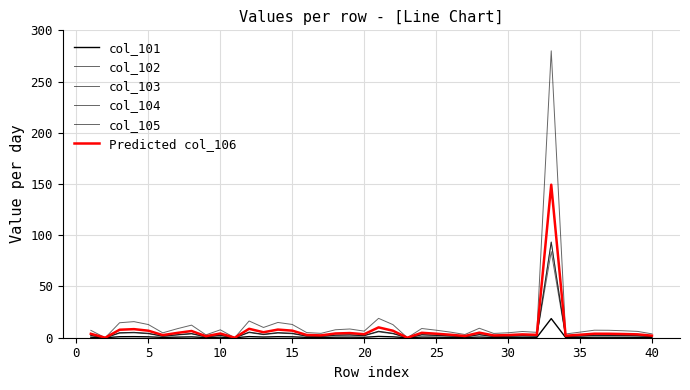

Reading left to right, what are all the values shown in this chart?

col_101: 0.5	0.0	1.0	1.0	0.9	0.3	0.6	0.8	0.2	0.5	0.0	1.1	0.7	1.0	0.9	0.3	0.3	0.5	0.6	0.4	1.3	0.9	0.0	0.6	0.5	0.4	0.2	0.6	0.3	0.3	0.4	0.4	18.7	0.2	0.4	0.5	0.5	0.5	0.4	0.3
col_102: 2.4	0.0	4.9	5.2	4.3	1.6	2.9	4.1	0.9	2.6	0.0	5.4	3.3	5.0	4.3	1.7	1.4	2.6	2.8	2.1	6.3	4.3	0.0	3.0	2.5	1.8	1.1	3.1	1.4	1.6	2.0	1.8	93.3	1.2	1.8	2.5	2.4	2.3	2.1	1.3
col_103: 2.4	0.0	4.9	5.2	4.3	1.6	2.9	4.1	0.9	2.6	0.0	5.4	3.3	5.0	4.3	1.7	1.4	2.6	2.8	2.1	6.3	4.3	0.0	3.0	2.5	1.8	1.1	3.1	1.4	1.6	2.0	1.8	93.3	1.2	1.8	2.5	2.4	2.3	2.1	1.3
col_104: 7.2	0.0	14.6	15.7	12.8	4.8	8.8	12.3	2.8	7.7	0.0	16.3	10.0	14.9	12.9	5.0	4.3	7.8	8.5	6.4	18.9	12.8	0.0	9.0	7.3	5.5	3.1	9.2	4.2	4.8	6.1	5.2	280.0	3.7	5.5	7.3	7.3	6.8	6.2	3.8
col_105: 2.2	0.0	4.4	4.7	3.9	1.4	2.6	3.7	0.8	2.3	0.0	4.9	3.0	4.5	3.9	1.5	1.3	2.3	2.6	1.9	5.7	3.8	0.0	2.7	2.2	1.6	0.9	2.8	1.3	1.4	1.8	1.6	84.0	1.1	1.6	2.2	2.2	2.0	1.9	1.1
Predicted col_106: 3.8	0.0	7.8	8.4	6.8	2.5	4.7	6.6	1.5	4.1	0.0	8.7	5.3	7.9	6.9	2.7	2.3	4.1	4.5	3.4	10.1	6.8	0.0	4.8	3.9	2.9	1.7	4.9	2.2	2.6	3.2	2.8	149.3	2.0	2.9	3.9	3.9	3.6	3.3	2.0